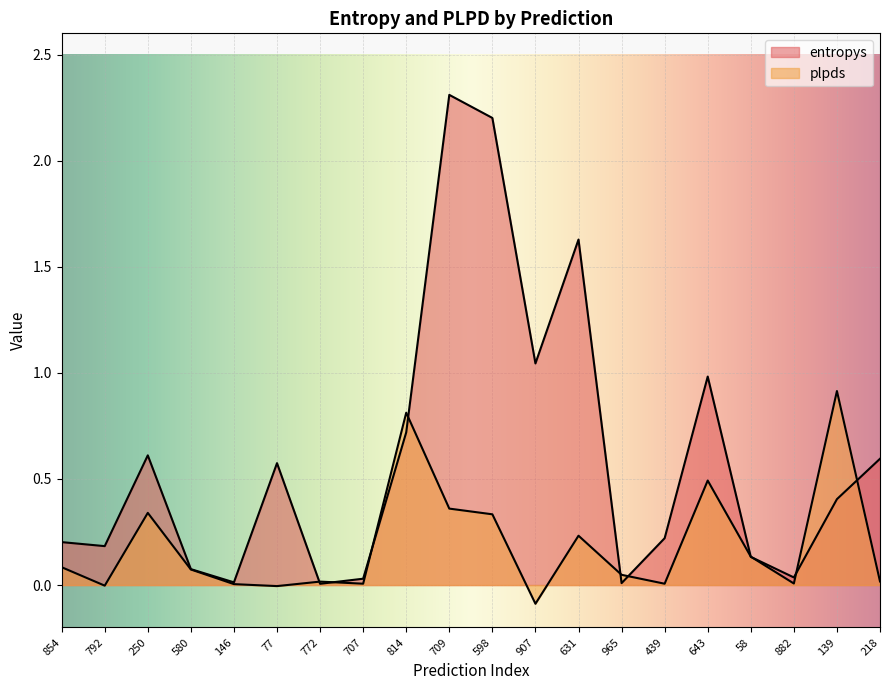

True or false: entropys and plpds cross at least once.

True